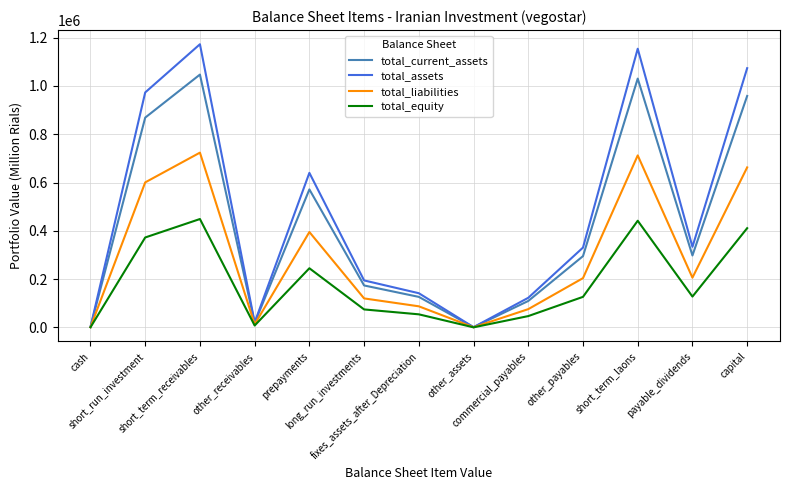

Which series changed the most between fixes_assets_after_Depreciation and other_payables?

total_assets